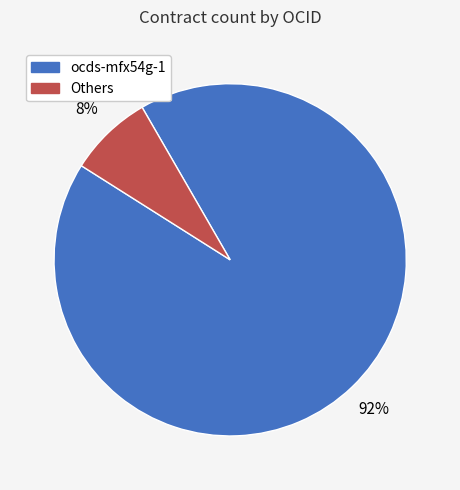

To the nearest percent, what is the average slice percentage?

50%